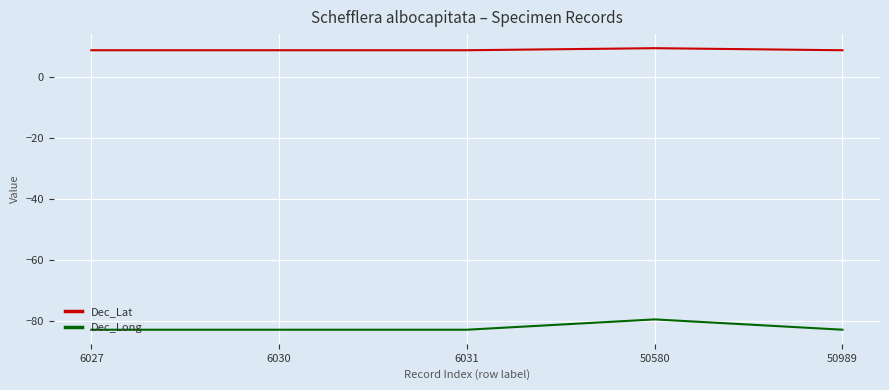

True or false: Dec_Lat has a value of 16.7 at 50580.

False